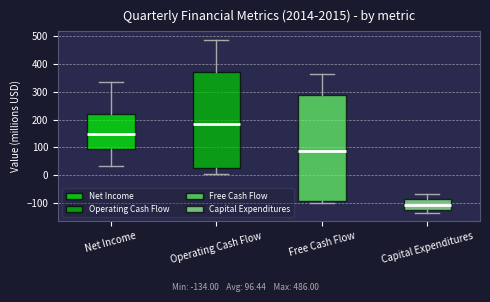

Reading left to right, read every box against the y-axis: the position of its median line, the range the box covers, and the ends of its whiskers. The values are not printed on the chart, so give them approximately, as read against the axis.

Net Income: median 150, box 100 to 220, whiskers 30 to 330
Operating Cash Flow: median 180, box 30 to 370, whiskers 0 to 490
Free Cash Flow: median 90, box -90 to 290, whiskers -100 to 360
Capital Expenditures: median -110, box -130 to -90, whiskers -130 (just below the box's lower edge) to -70